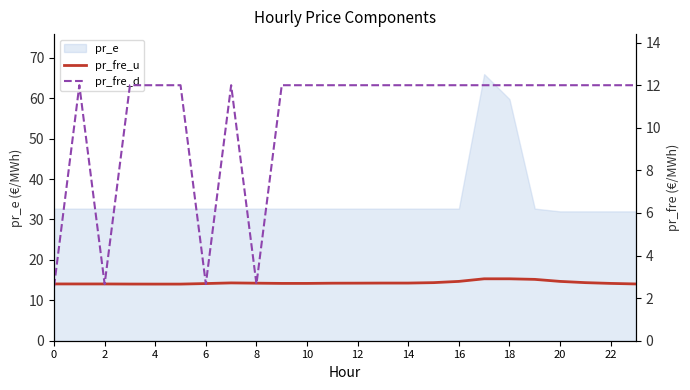

Where is pr_e nearest to the value 48?

18